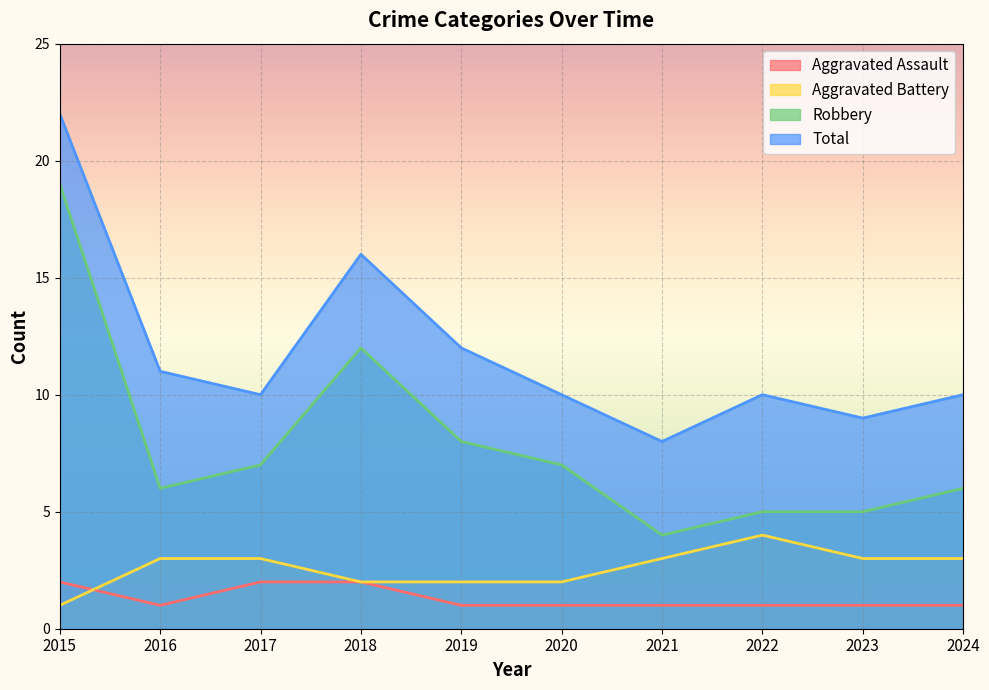

How many categories are shown in the chart?

10